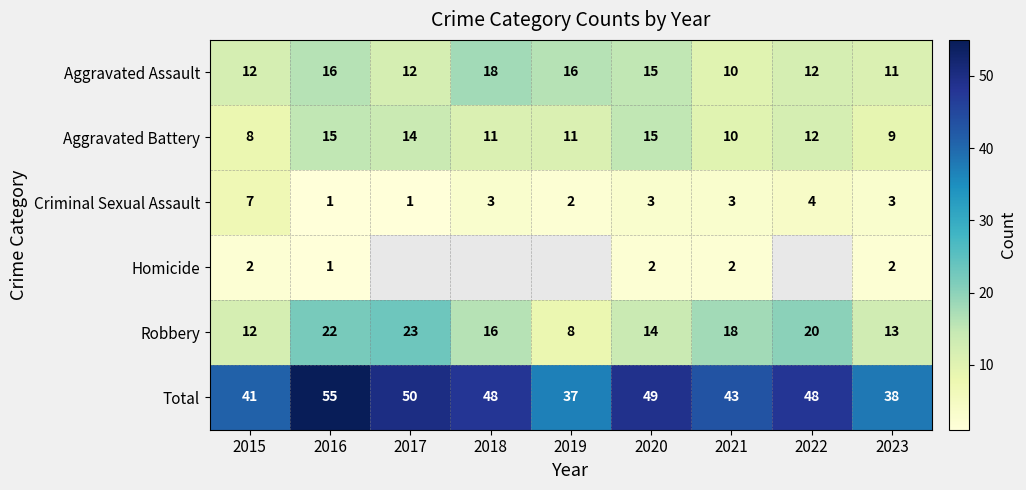

What is the sum of all Aggravated Assault values?

122